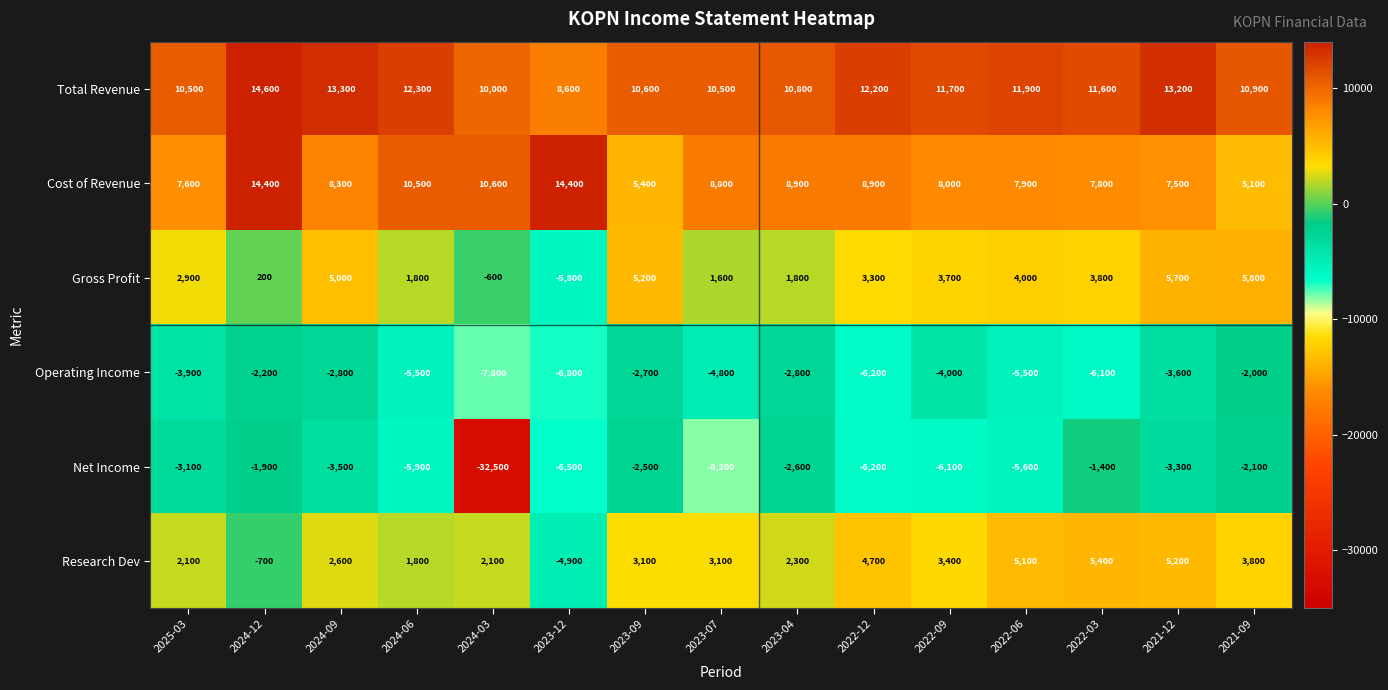

At which label does Research Dev reach its minimum?

2023-12